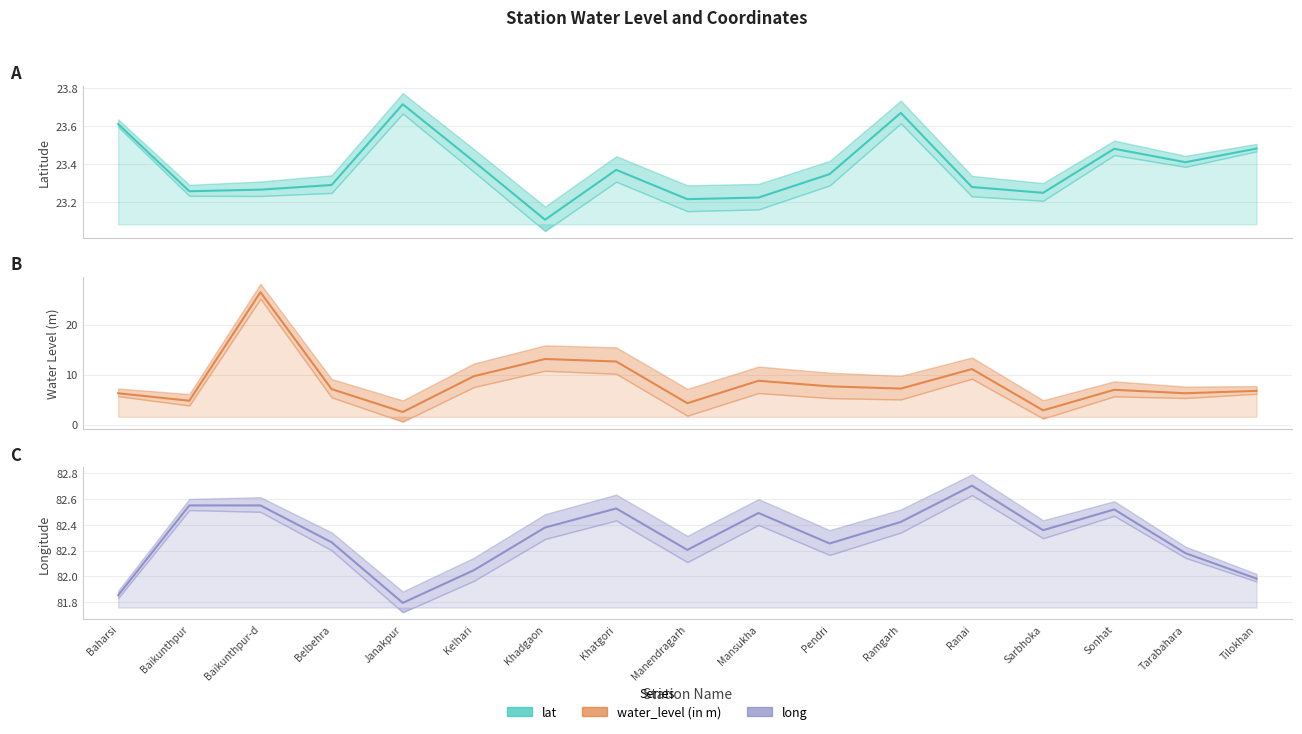

The value of water_level (in m) at Tilokhan is 6.8. True or false?

True